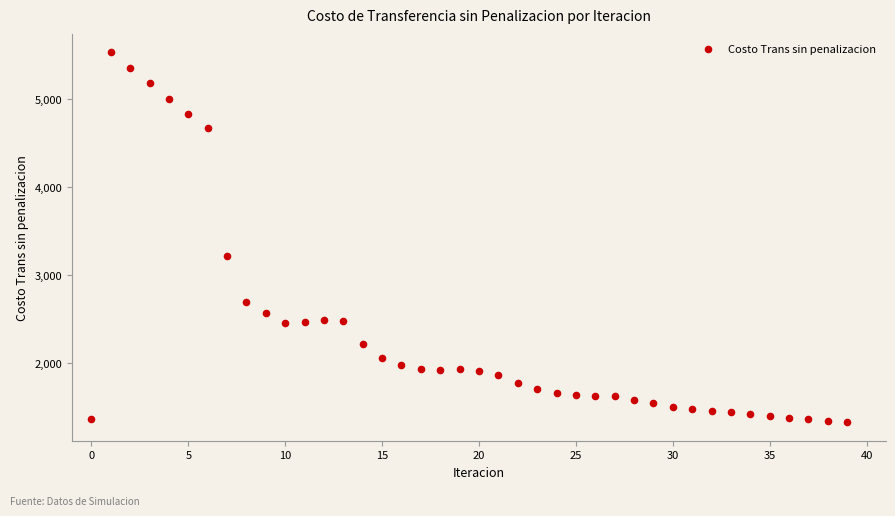

What is the range of Y values (max minus min)?

4205.0